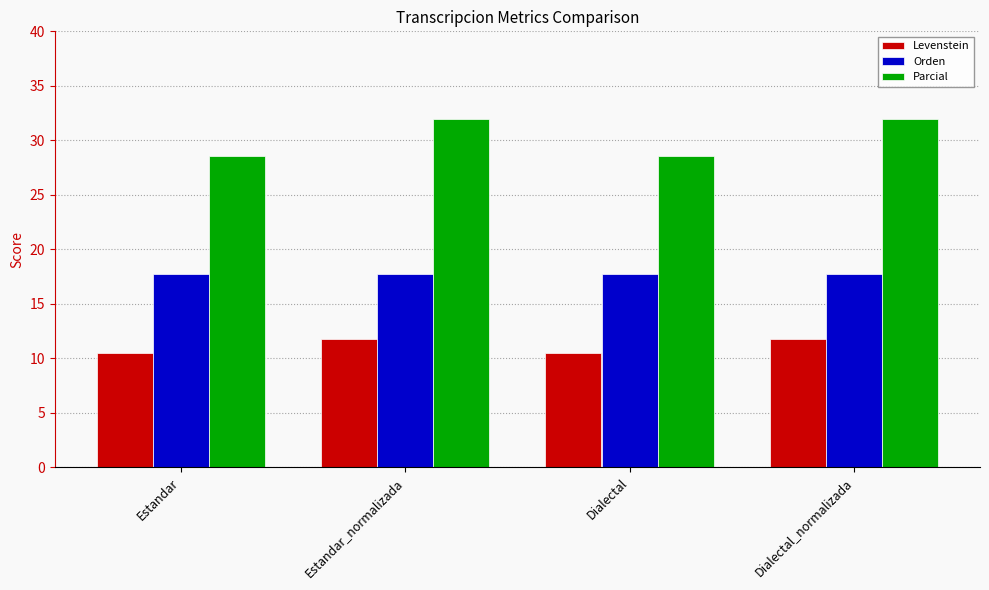

What is the average value of the Parcial series?

30.3